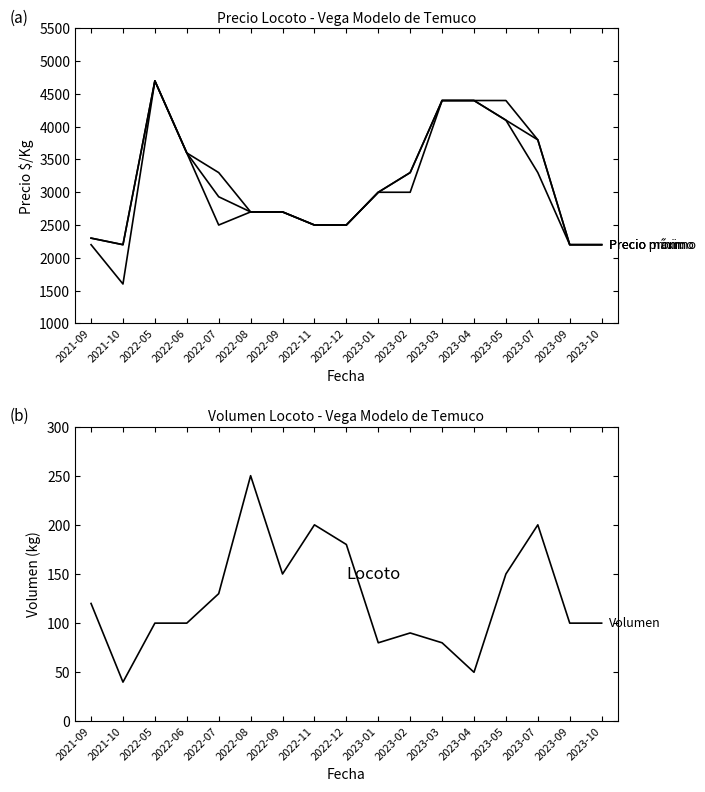

Reading left to right, list all the values displayed in this chart.

Precio máximo: 2300	2200	4700	3600	3300	2700	2700	2500	2500	3000	3300	4400	4400	4400	3800	2200	2200
Precio promedio ponderado: 2300	2200	4700	3600	2931	2700	2700	2500	2500	3000	3300	4400	4400	4100	3800	2200	2200
Precio mínimo: 2200	1600	4700	3600	2500	2700	2700	2500	2500	3000	3000	4400	4400	4100	3300	2200	2200
Volumen: 120	40	100	100	130	250	150	200	180	80	90	80	50	150	200	100	100